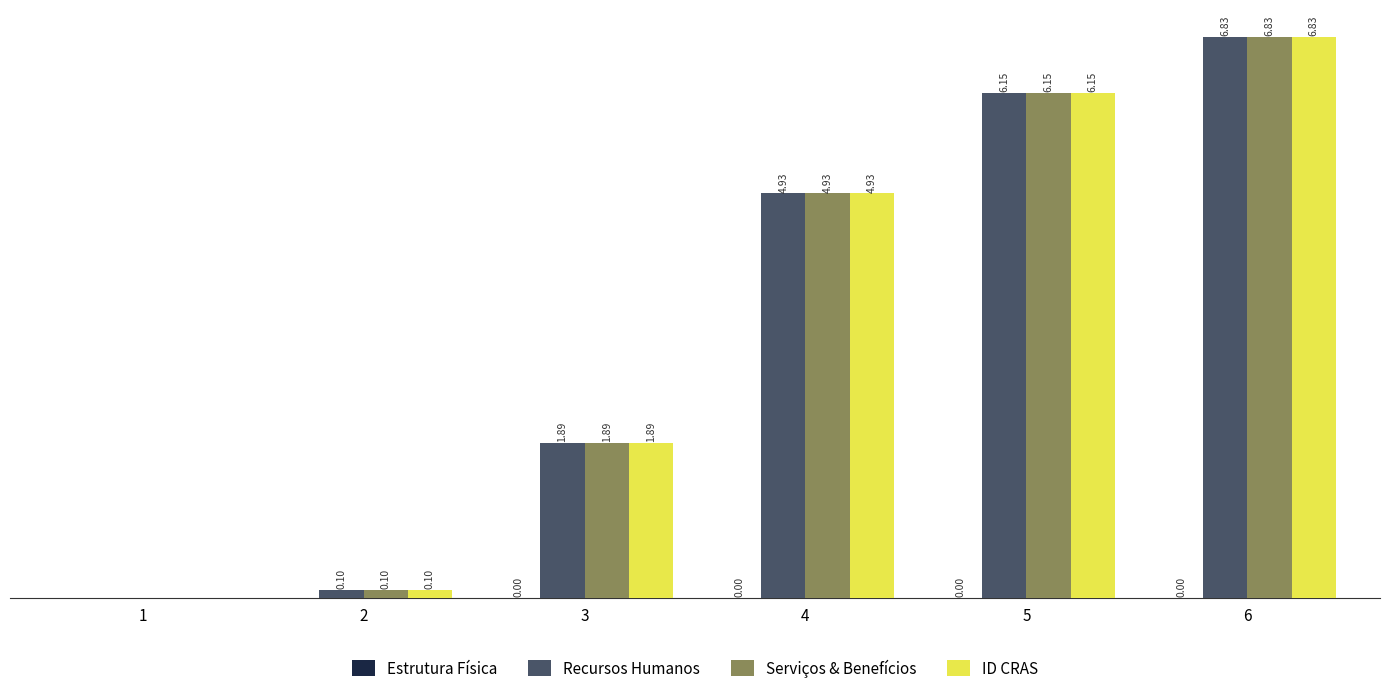

Is the value of Recursos Humanos at 3 greater than the value of Serviços & Benefícios at 5?

No